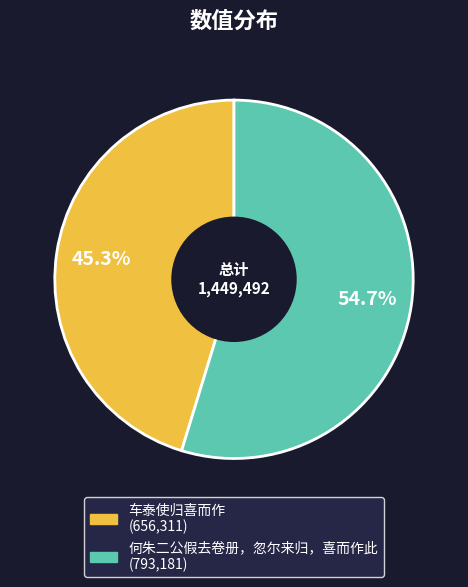

Which category has the biggest portion of the pie?

何朱二公假去卷册，忽尔来归，喜而作此